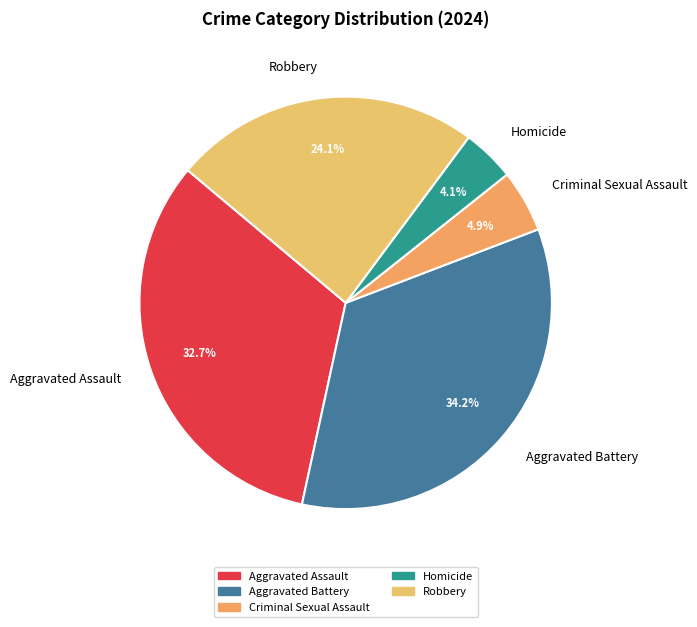

Approximately how many times larger is the value at Robbery compared to Aggravated Battery?

0.7